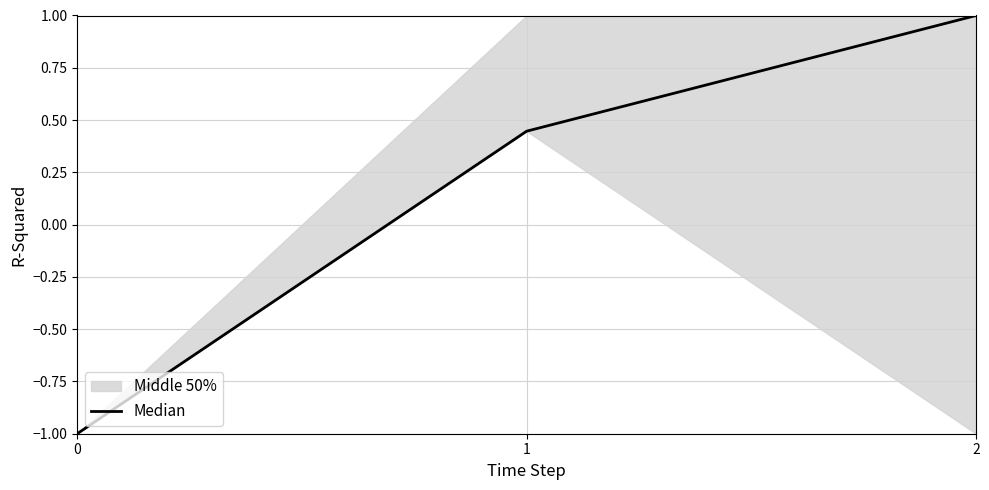

Does the chart display data point markers on the line(s)?

No